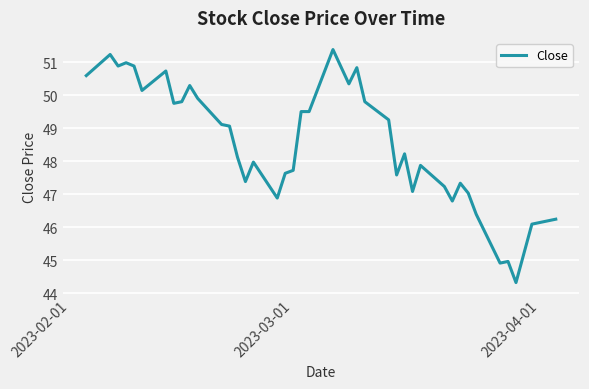

What is the average value?

48.6